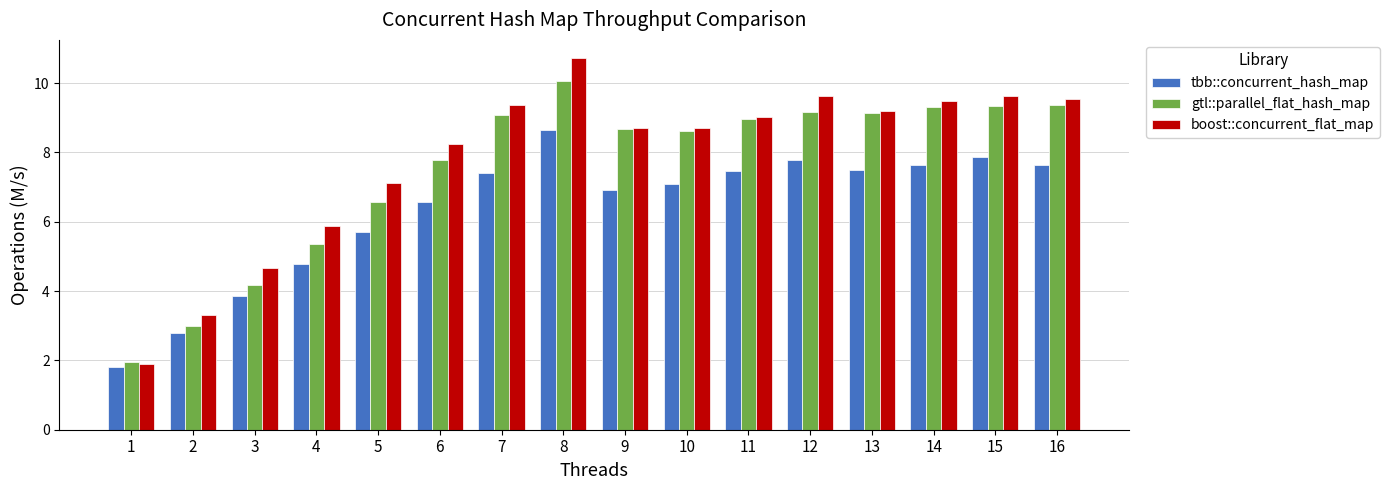

True or false: gtl::parallel_flat_hash_map has a value of 2.2 at 3.

False